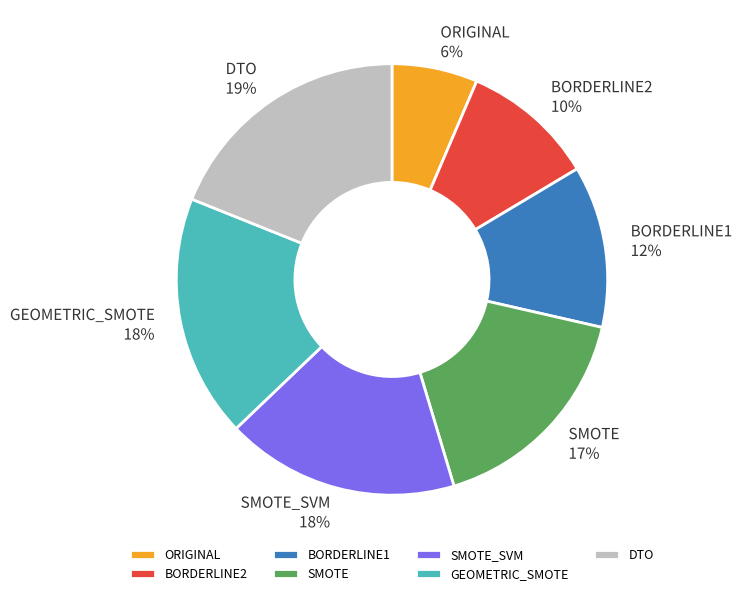

How many slices are in this pie chart?

7